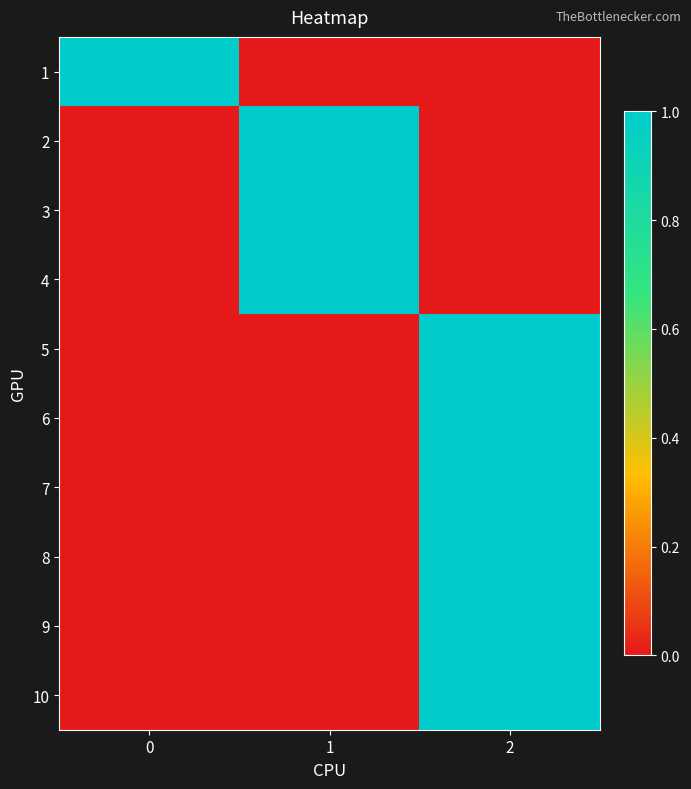

Reading right to left, list all the values displayed in this chart.

1: 2=0	1=0	0=1
2: 2=0	1=1	0=0
3: 2=0	1=1	0=0
4: 2=0	1=1	0=0
5: 2=1	1=0	0=0
6: 2=1	1=0	0=0
7: 2=1	1=0	0=0
8: 2=1	1=0	0=0
9: 2=1	1=0	0=0
10: 2=1	1=0	0=0